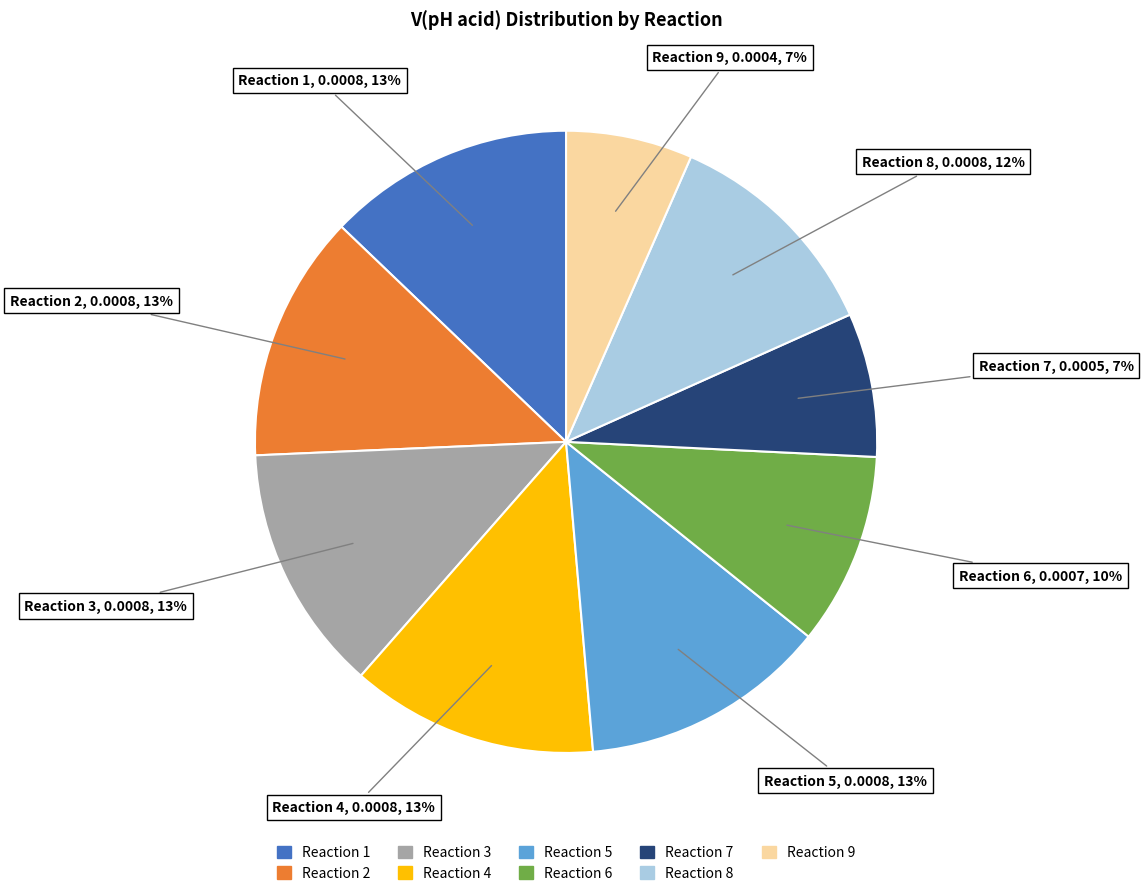

What percentage is the Reaction 5 slice, to the nearest percent?

13%